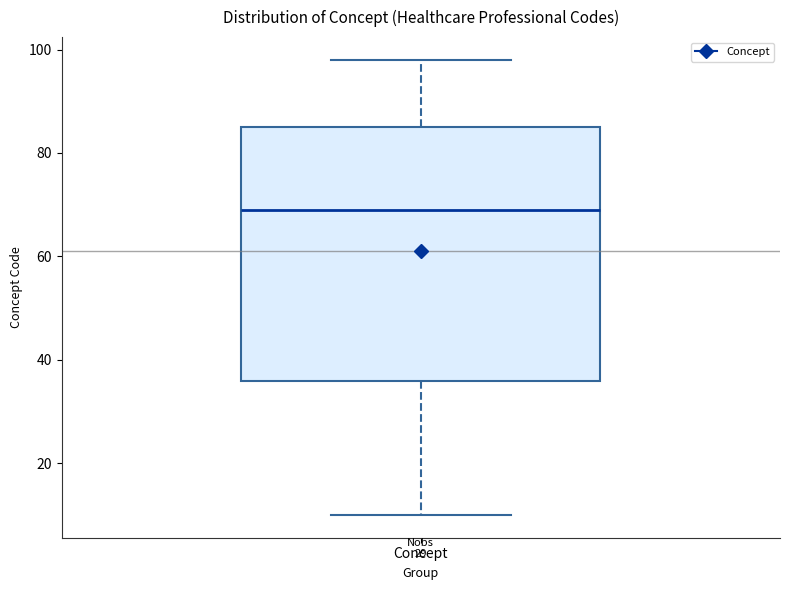

Where is the upper edge of the box for Concept on the y-axis? The values are not printed on the chart, so give them approximately, as read against the axis.

86